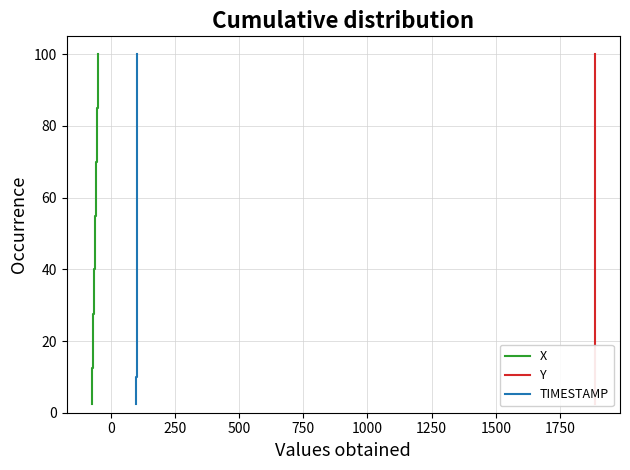

True or false: TIMESTAMP and X cross at least once.

False